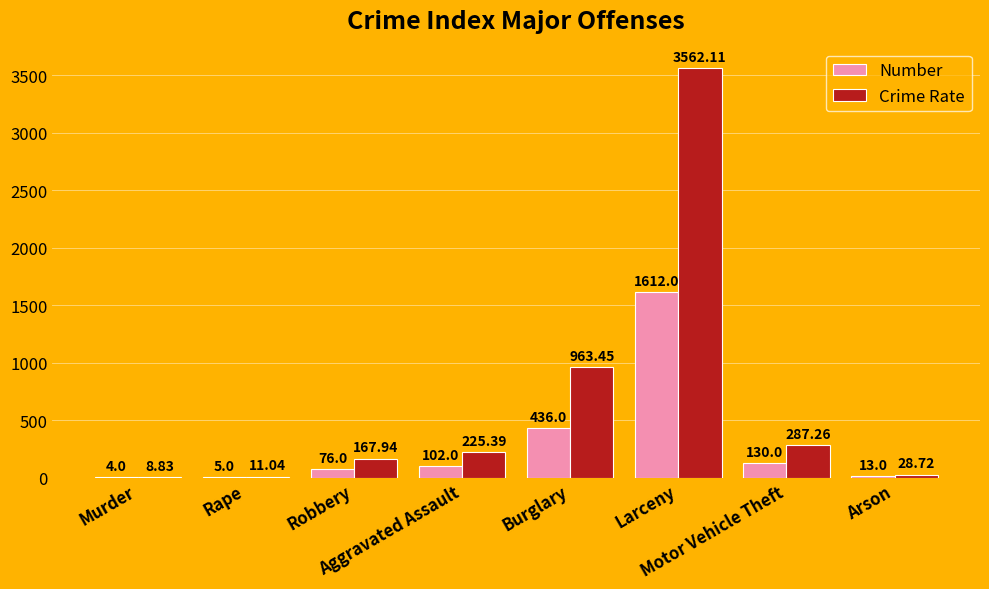

Which label corresponds to the largest value in the chart?

Larceny